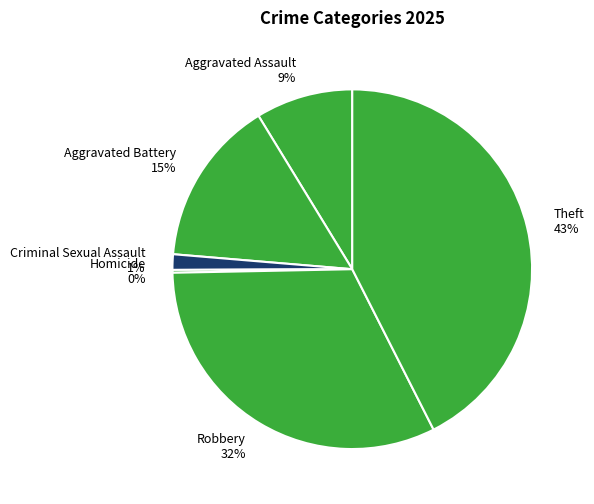

Does Aggravated Battery represent more than half of the total?

No